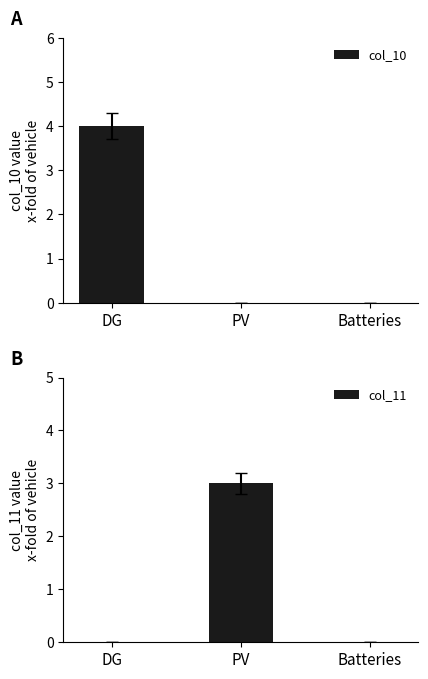

Reading left to right, list all the values displayed in this chart.

col_10: DG=4	PV=0	Batteries=0
col_11: DG=0	PV=3	Batteries=0